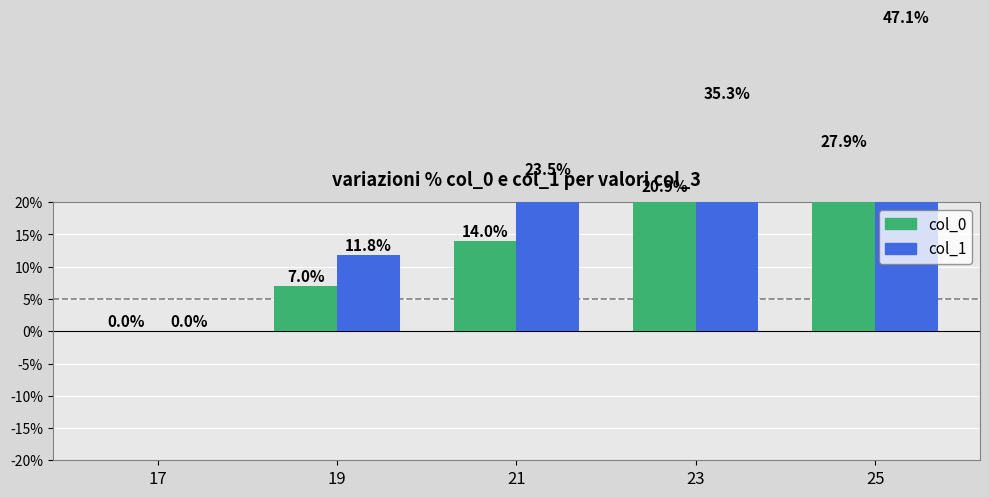

At which label is col_1 closest to 23?

21